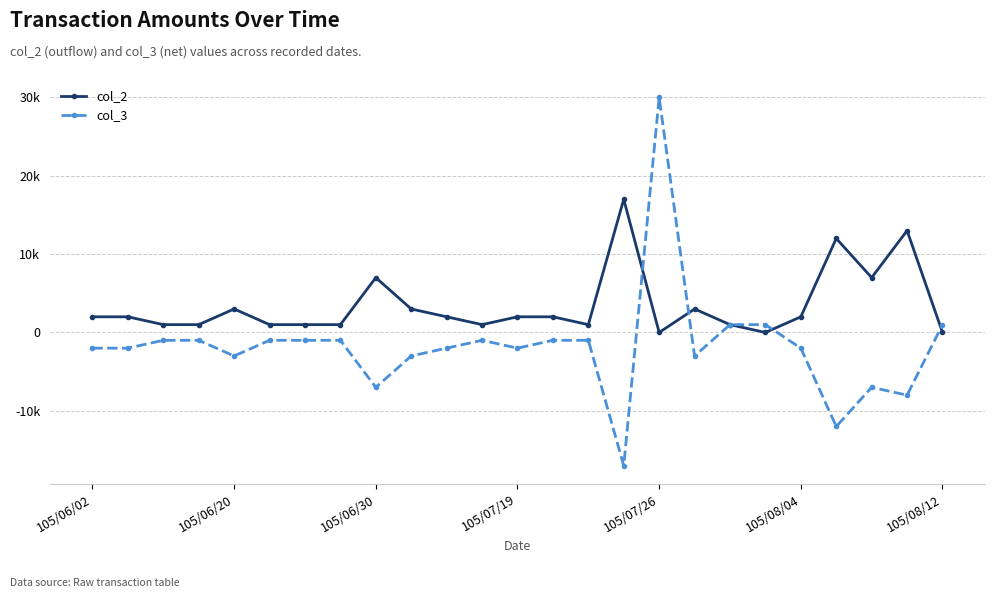

True or false: col_3 and col_2 cross at least once.

True